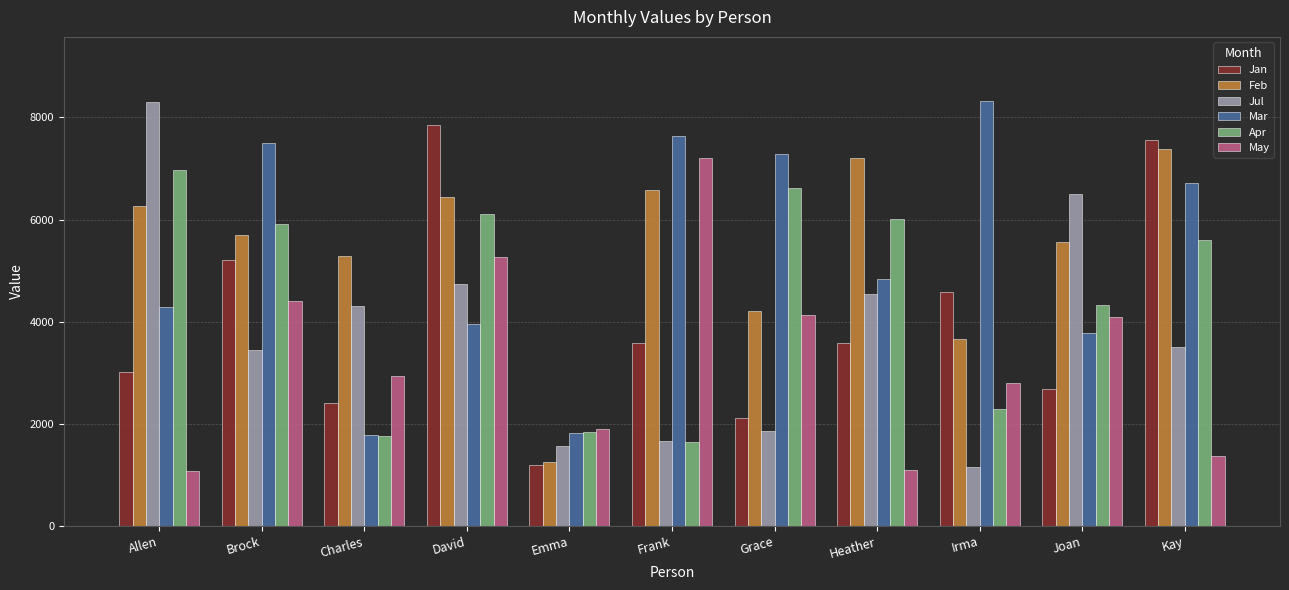

What are all the series names shown in the legend?

Jan, Feb, Jul, Mar, Apr, May